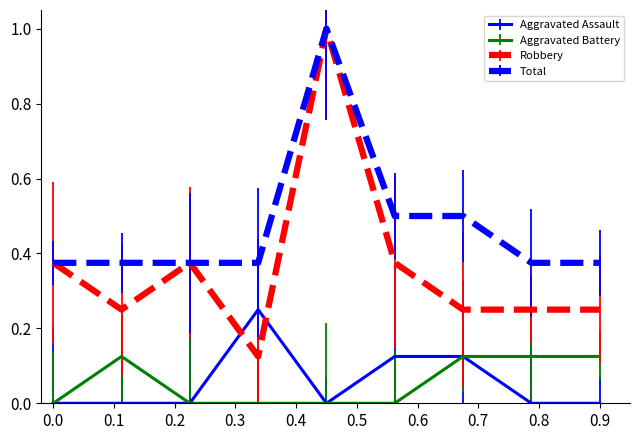

What is the difference between the maximum and second lowest values in the Robbery series?

0.8